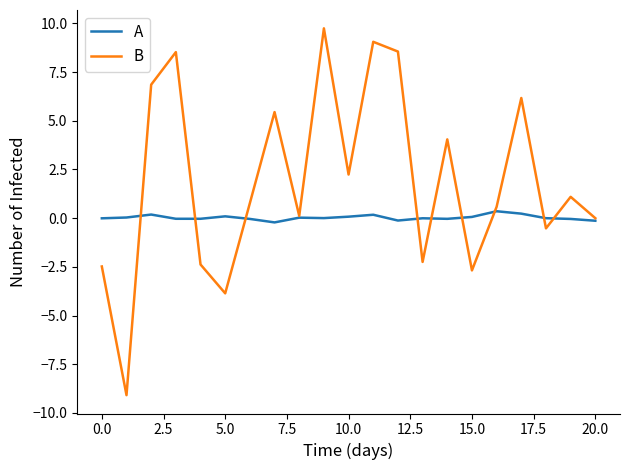

What is the greatest value displayed?

9.7